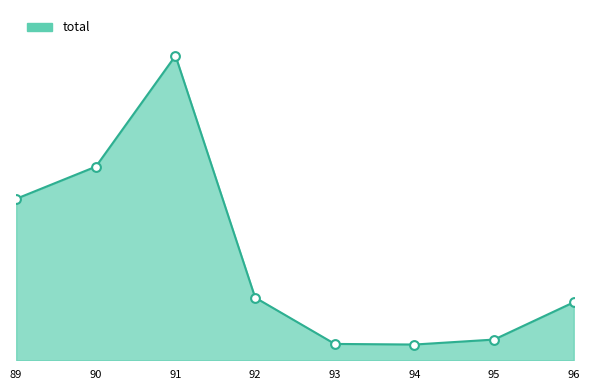

What is the change in value from 91 to 96?

-8500000